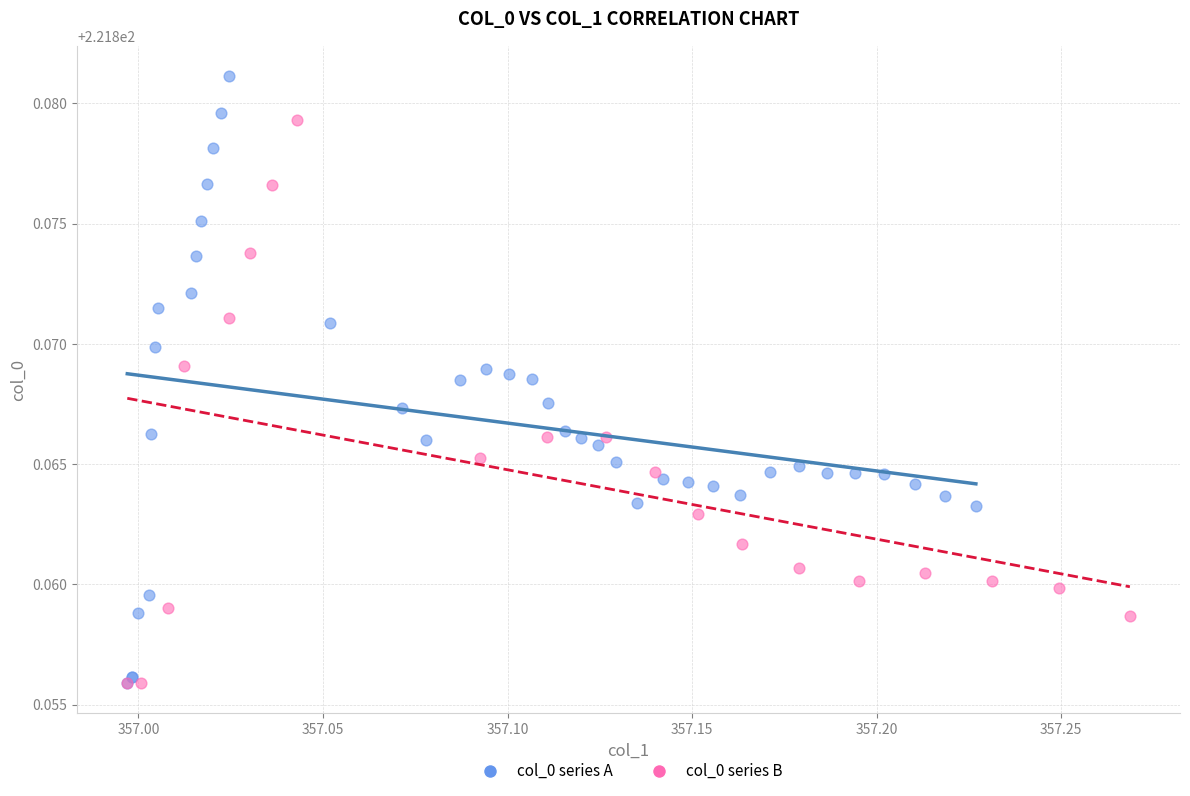

Which series contains the highest Y value?

col_0 series A